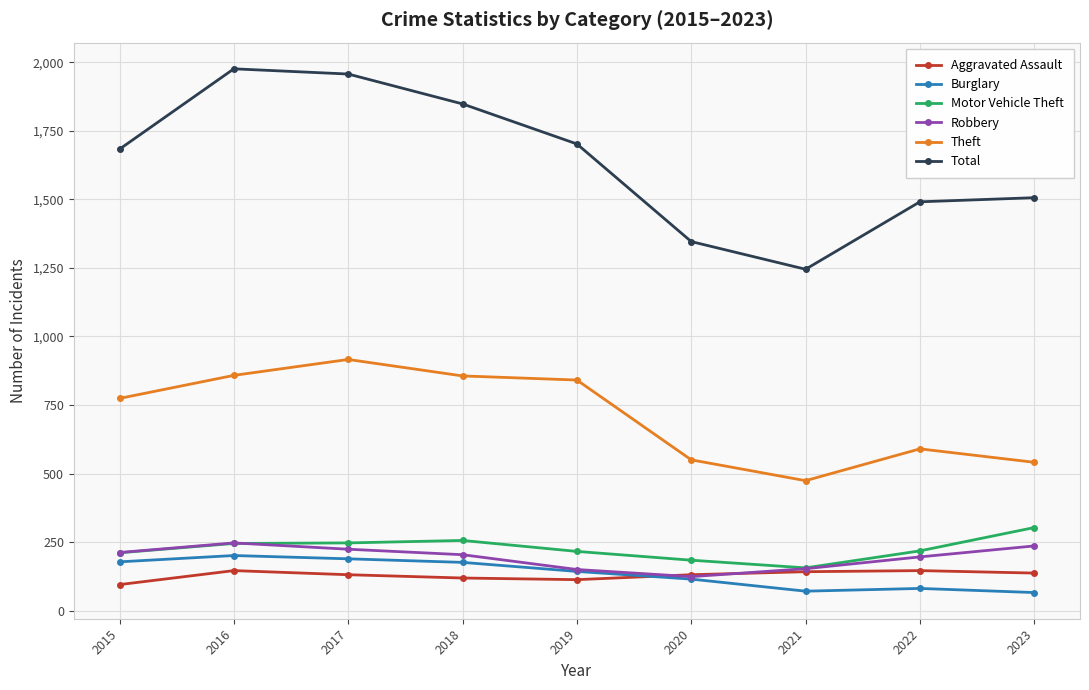

True or false: Theft and Total cross at least once.

False